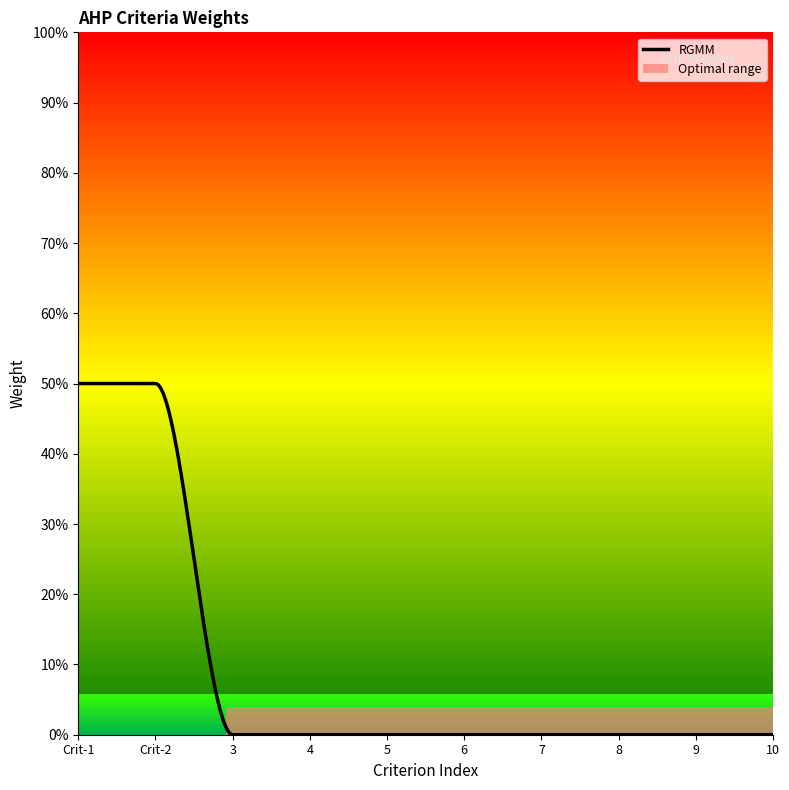

Does the chart have visible grid lines?

No